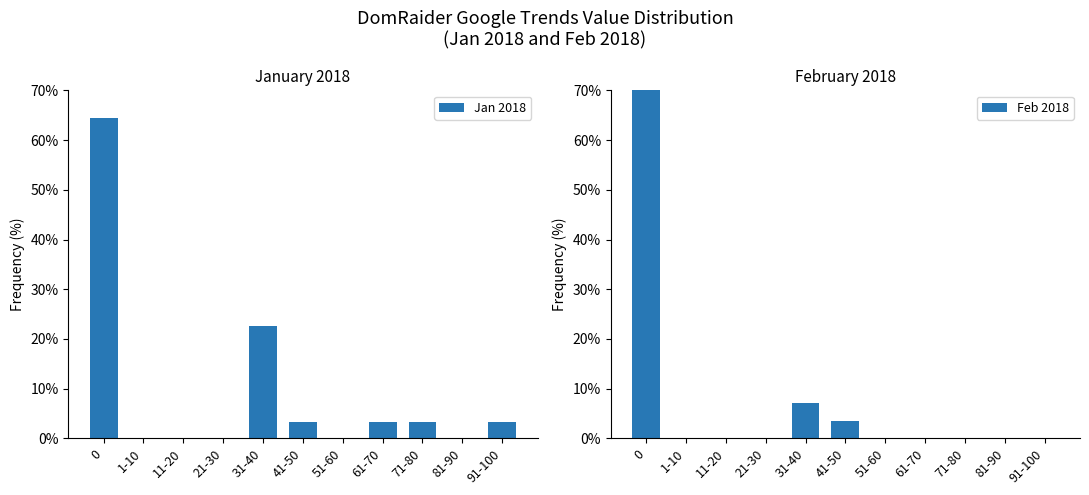

What is the highest value of the Jan 2018 series?

64.5